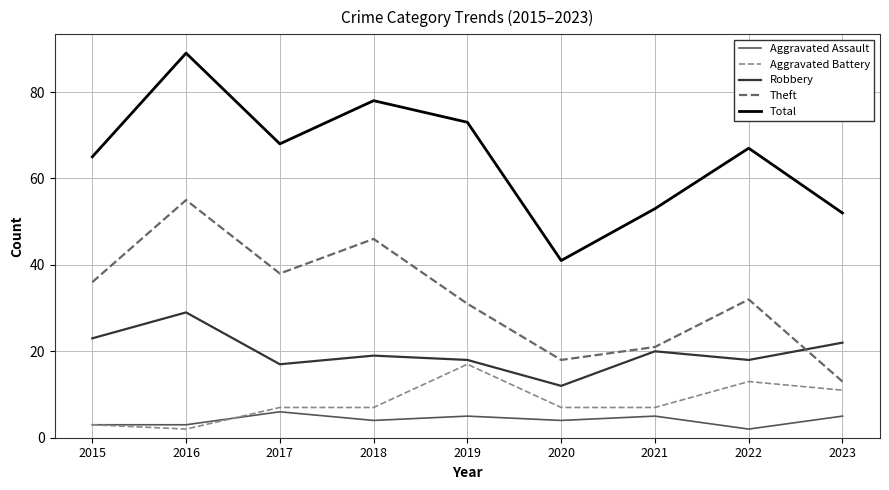

The value of Theft at 2020 is 18. True or false?

True